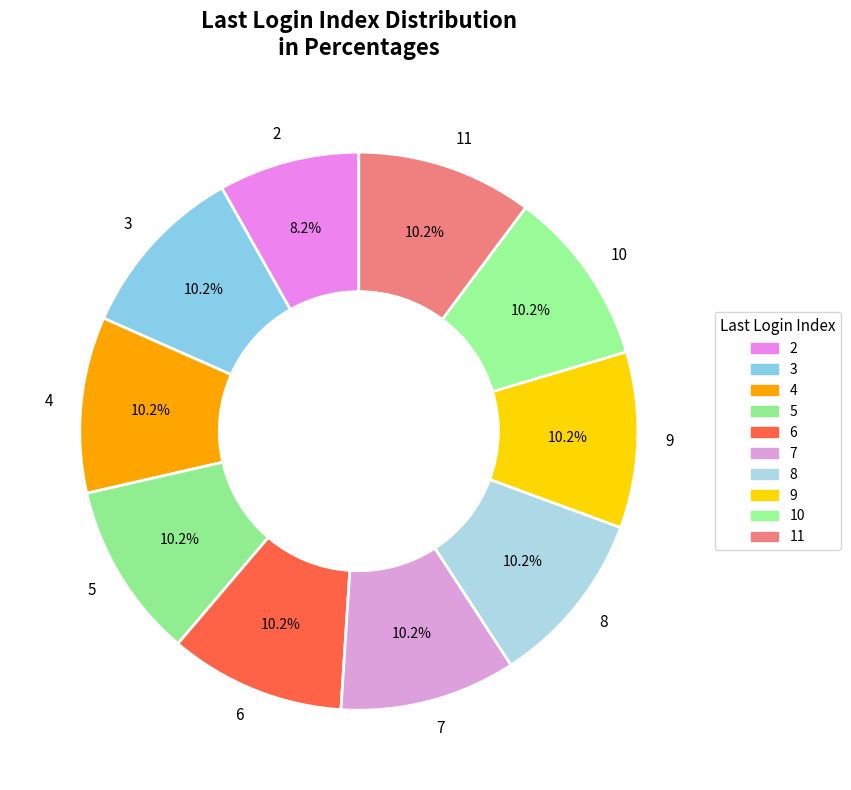

To the nearest percent, what portion does 9 represent?

10%